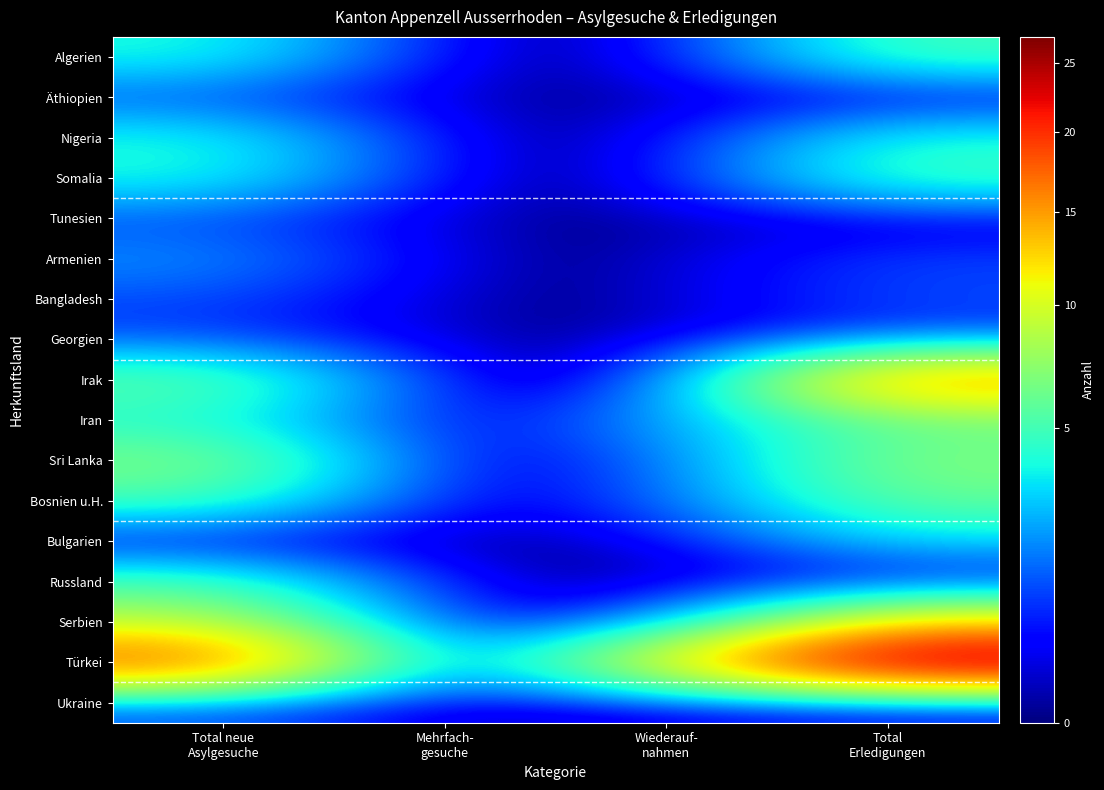

Rank the series at Total Erledigungen from lowest to highest value.

Äthiopien, Tunesien, Russland, Ukraine, Armenien, Bangladesh, Georgien, Bulgarien, Nigeria, Algerien, Somalia, Iran, Bosnien u.H., Sri Lanka, Serbien, Irak, Türkei